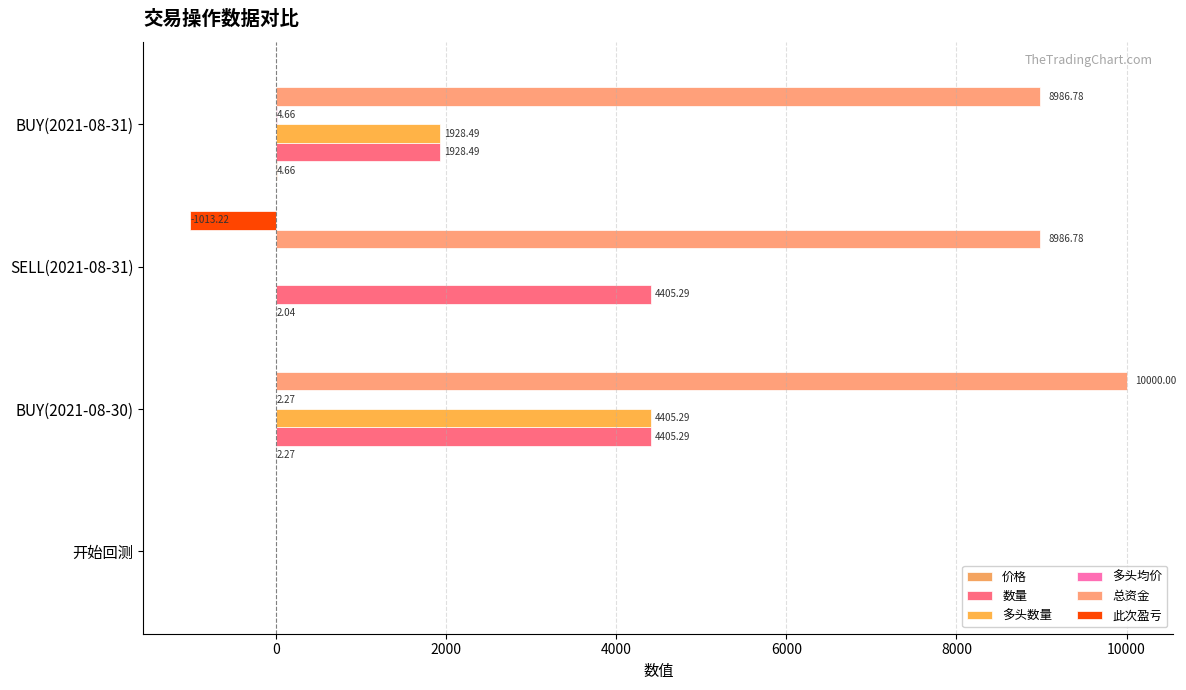

How many values in 总资金 are above zero?

3